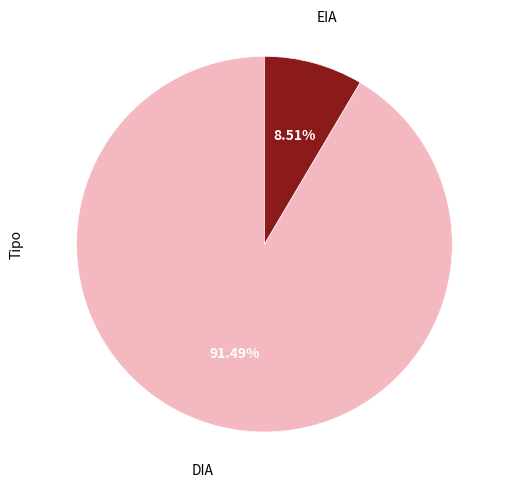

Does any single category account for the majority?

Yes